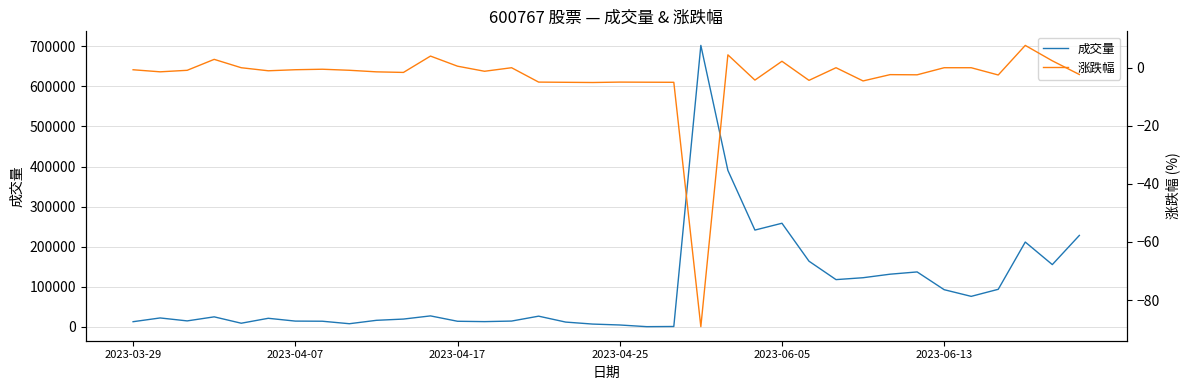

Reading left to right, extract all data points from this chart.

成交量: 12969.0	22322.0	14972.0	25069.0	9160.0	21464.0	14473.0	14143.0	7926.0	16405.0	19540.0	27443.0	14059.0	13164.0	14558.0	26774.0	12023.0	7037.0	4772.0	598.0	1030.0	702187.0	390407.0	241514.0	258533.0	163909.0	117946.0	122675.0	131469.0	137117.0	92818.0	76185.0	93786.0	211648.0	155404.0	228189.0
涨跌幅: -0.7	-1.4	-0.9	2.9	0.0	-1.1	-0.7	-0.5	-0.9	-1.4	-1.6	4.0	0.5	-1.2	0.0	-5.0	-5.0	-5.1	-5.0	-5.0	-5.0	-89.2	4.4	-4.3	2.2	-4.3	0.0	-4.5	-2.4	-2.4	0.0	0.0	-2.5	7.7	2.4	-2.3